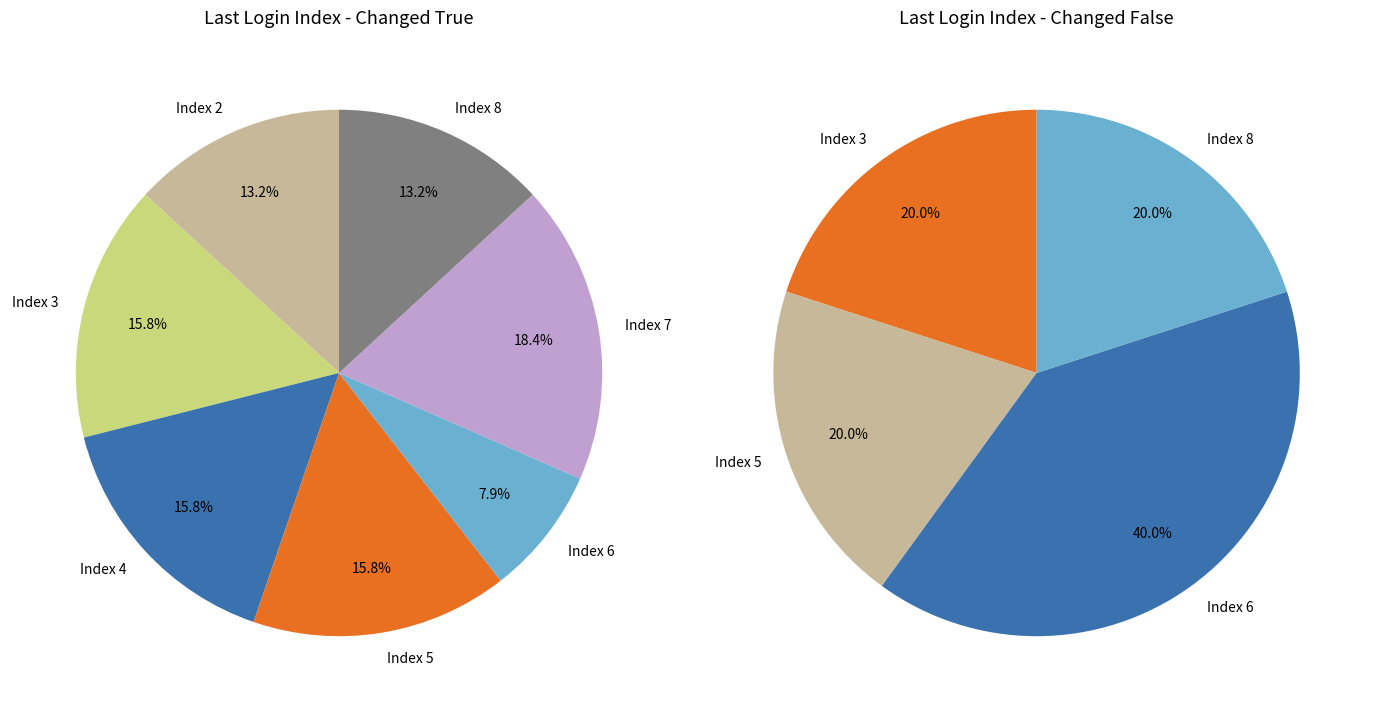

Combined, do 3 and 27 account for over 50%?

No